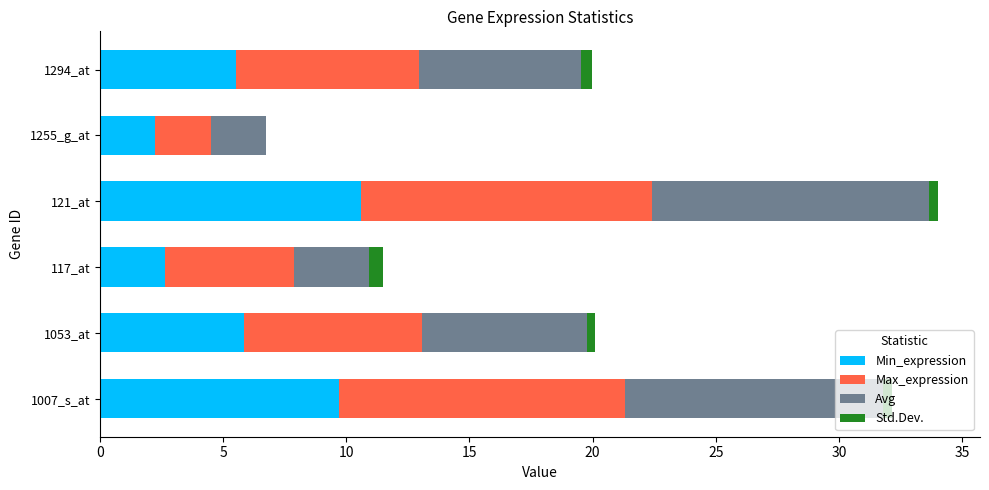

At which label does Min_expression reach its peak?

121_at